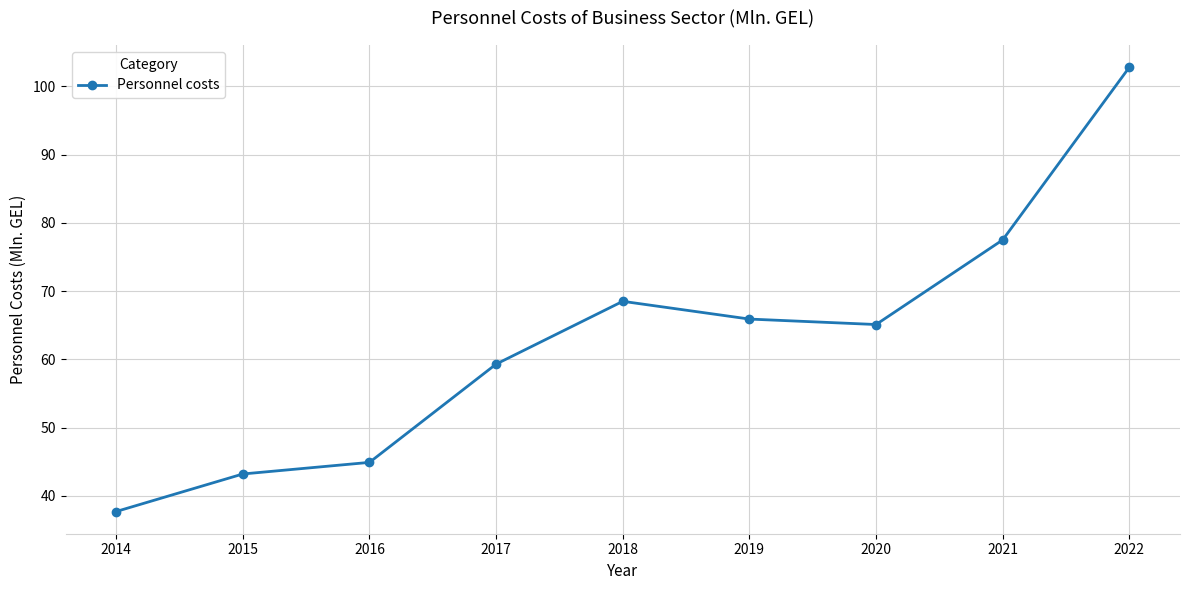

How many interior local peaks (higher than both neighbors) does the data have?

1